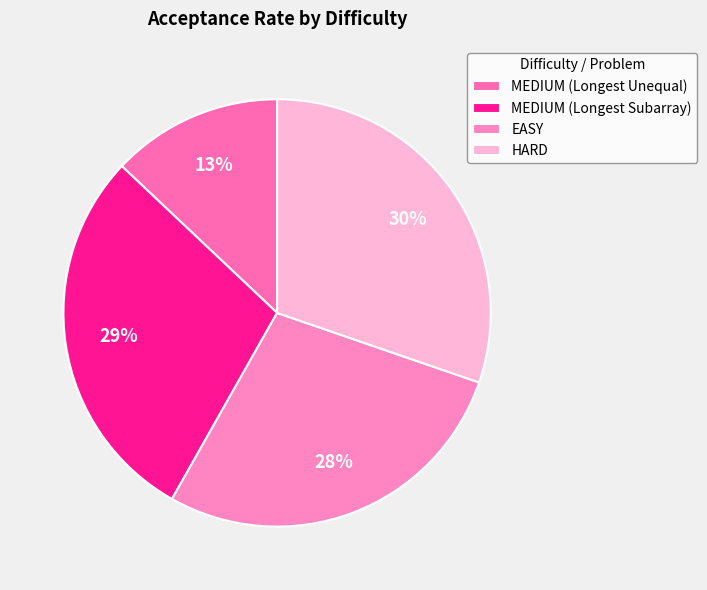

Rank the categories by value from highest to lowest.

HARD, MEDIUM (Longest Subarray), EASY, MEDIUM (Longest Unequal)